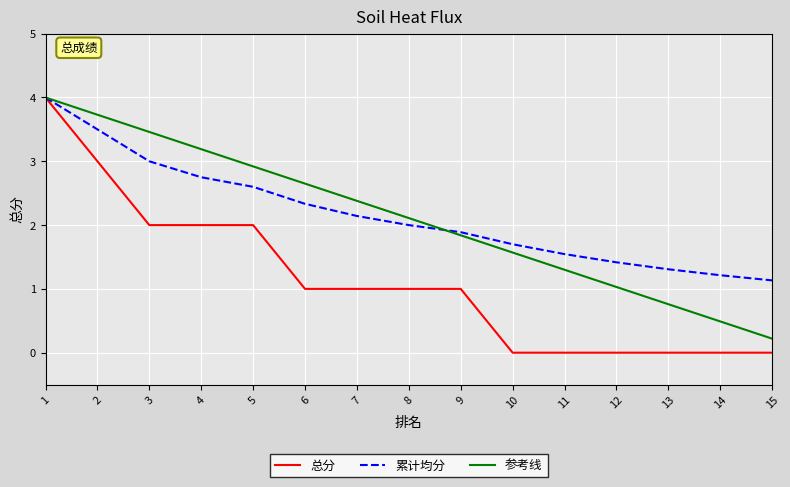

Is the value of 参考线 at 12 greater than the value of 总分 at 1?

No